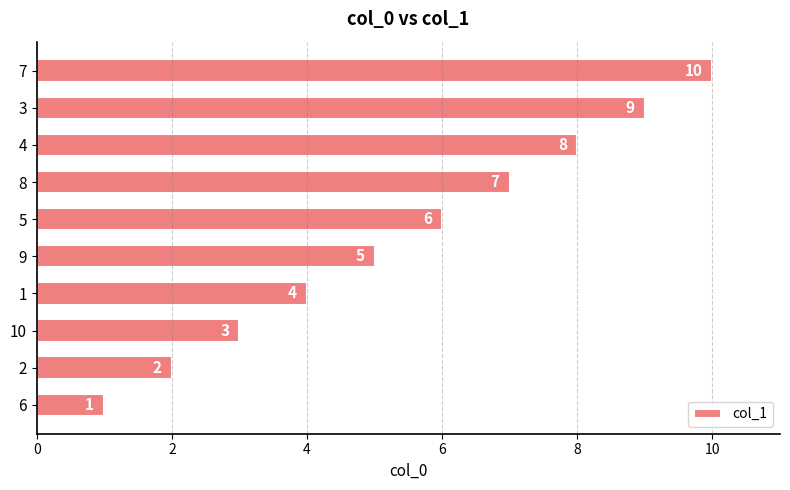

List the labels in order of value, largest first.

7, 3, 4, 8, 5, 9, 1, 10, 2, 6